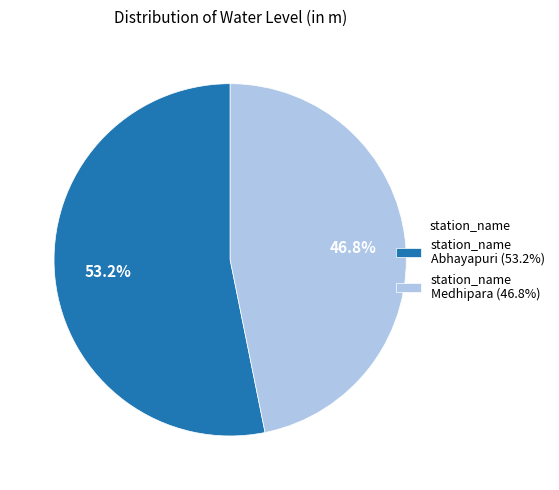

What is the ratio of the value at station_name Medhipara (46.8%) to the value at station_name Abhayapuri (53.2%)?

0.9